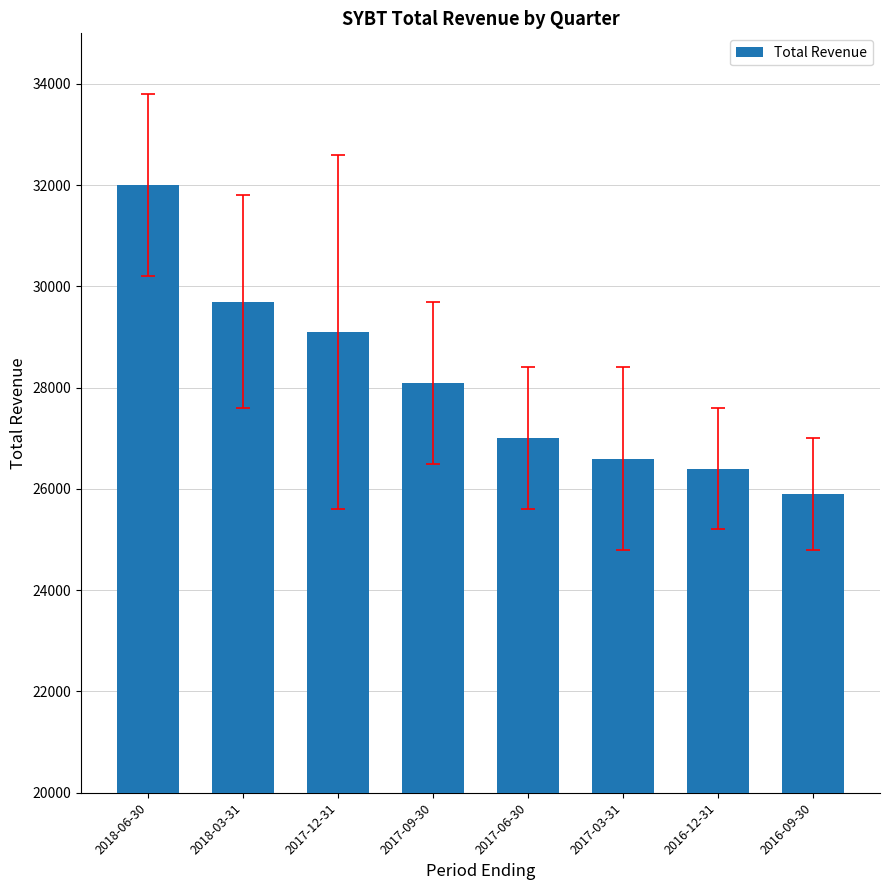

Rank the categories by value from highest to lowest.

2018-06-30, 2018-03-31, 2017-12-31, 2017-09-30, 2017-06-30, 2017-03-31, 2016-12-31, 2016-09-30